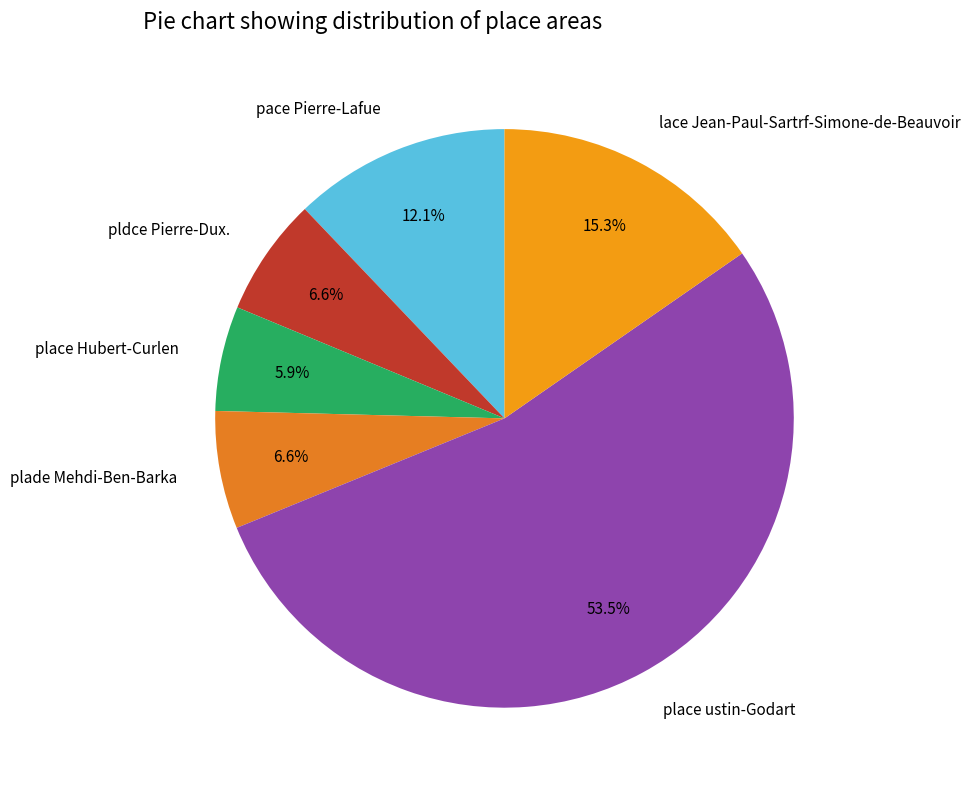

To the nearest percent, what portion does place Hubert-Curlen represent?

6%